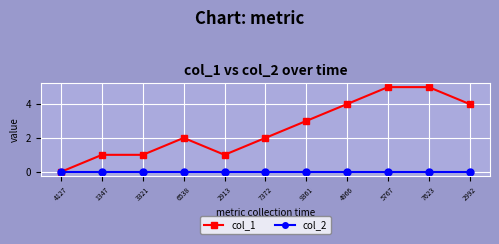

What is the difference between the col_1 values at 7372 and 2992?

2